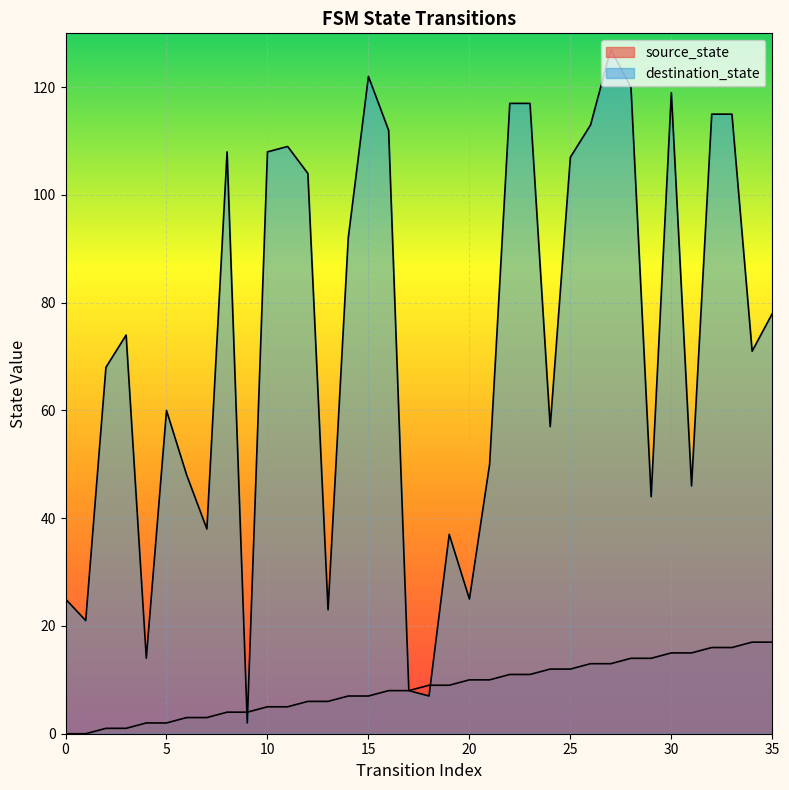

Rank the series by their average value, from lowest to highest.

source_state, destination_state